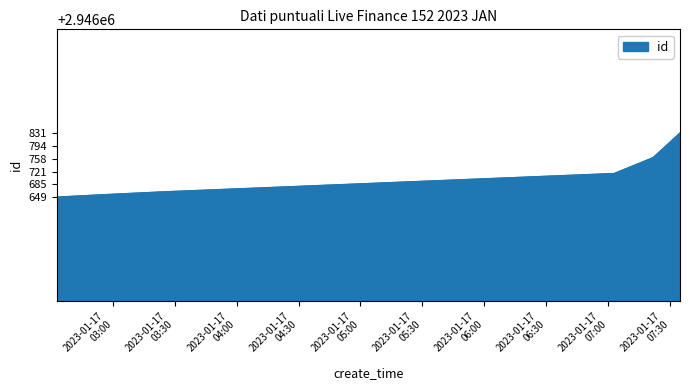

True or false: the data has more than 1 interior local peaks.

False